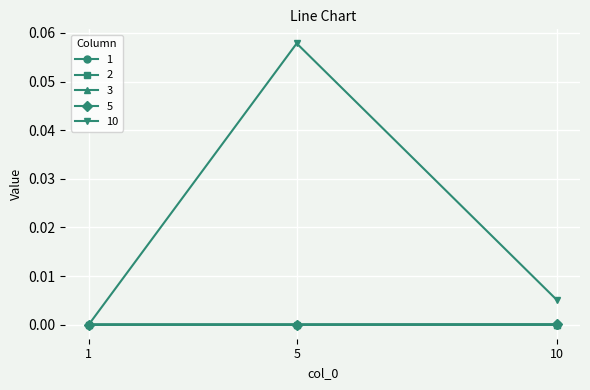

True or false: 5 has a value of 0.0 at 10.

True